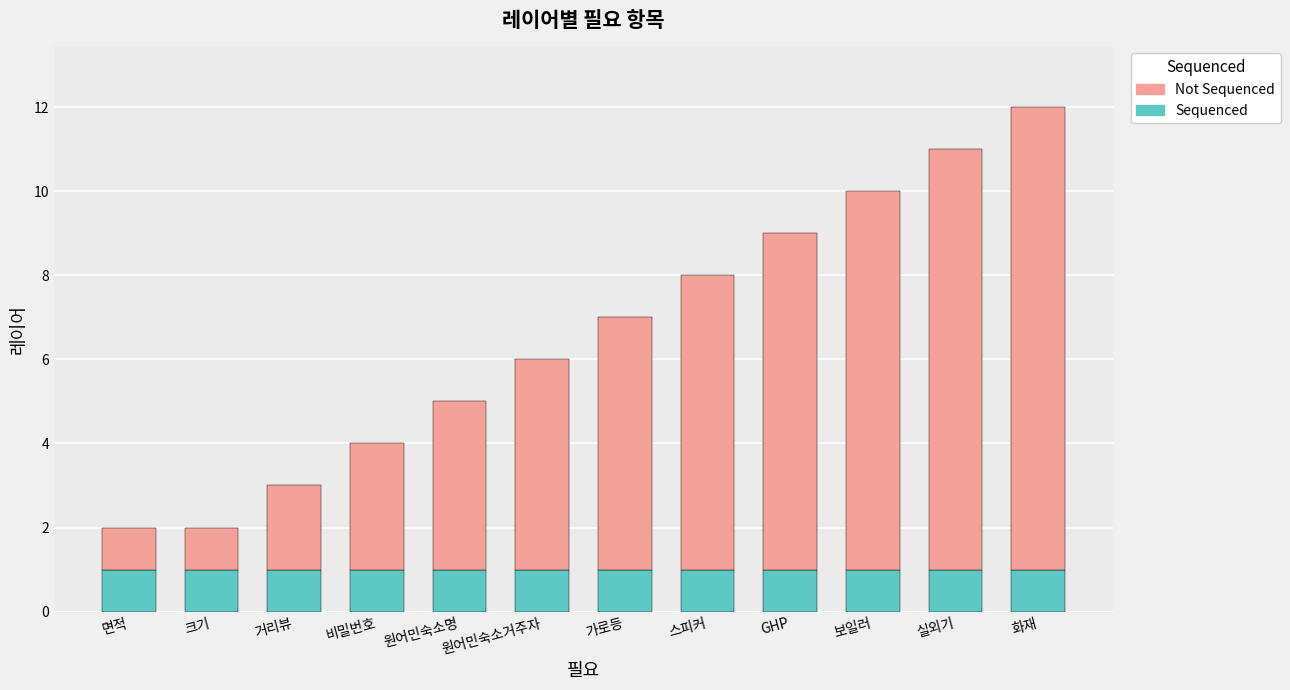

At which category is the sum across all series the highest?

화재